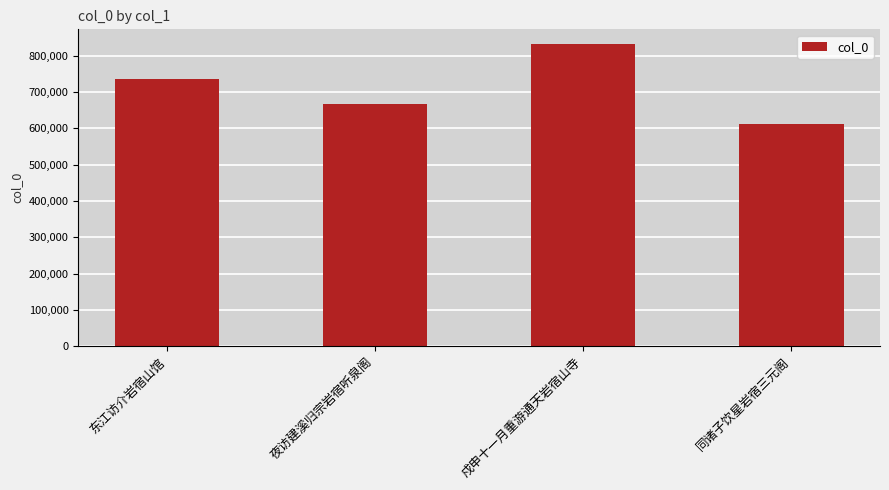

Reading right to left, list all the values displayed in this chart.

同诸子饮星岩宿三元阁=610271	戍申十一月重游通天岩宿山寺=830518	夜访建溪归宗岩宿听泉阁=665953	东江访介岩宿山馆=736271